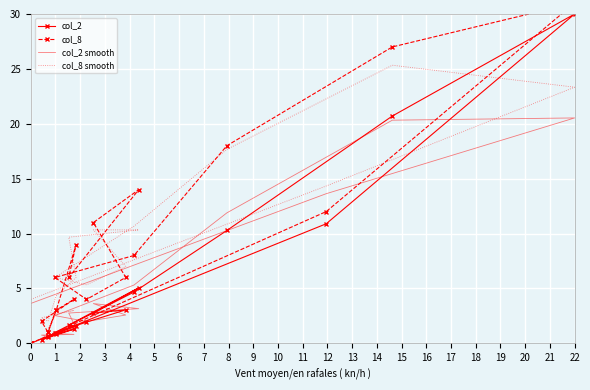

What are all the series names shown in the legend?

col_2, col_8, col_2 smooth, col_8 smooth